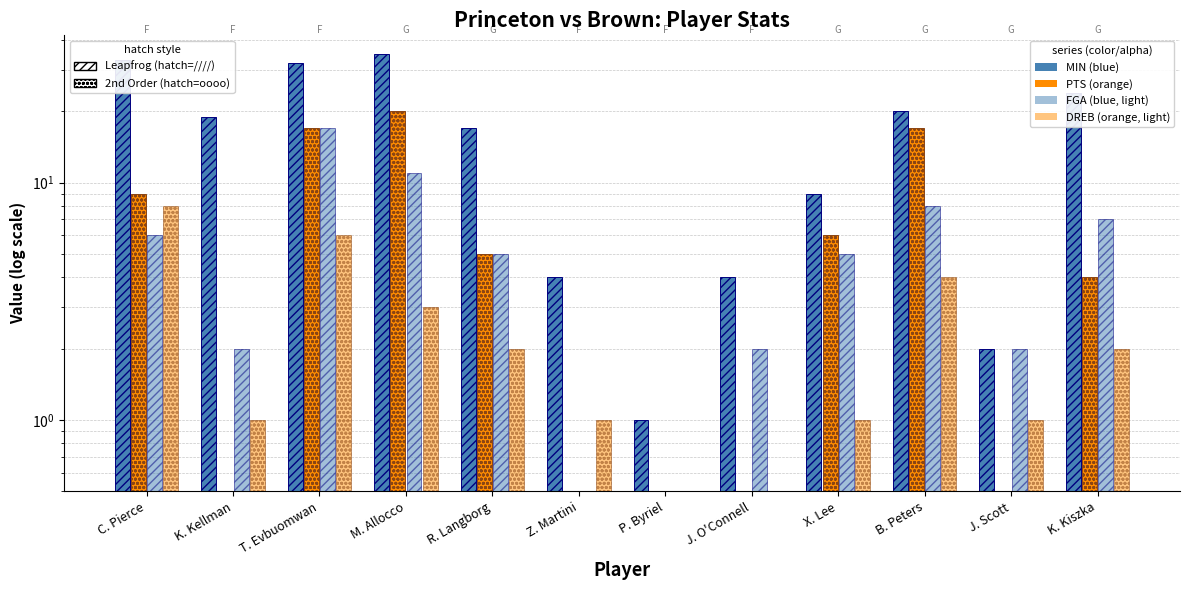

Which series has the widest spread of values?

MIN